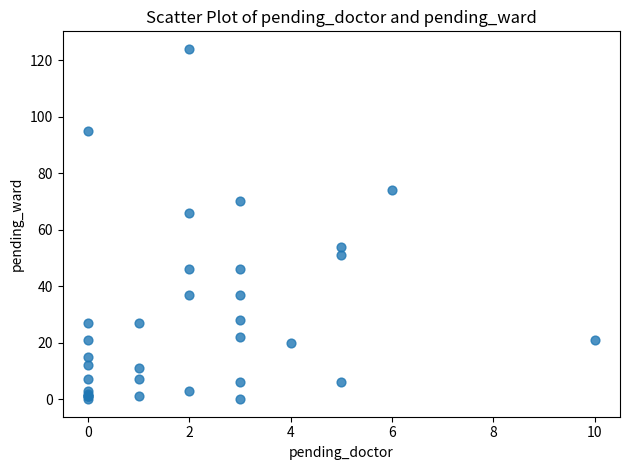

What Y value in the scatter plot is closest to 62?

66